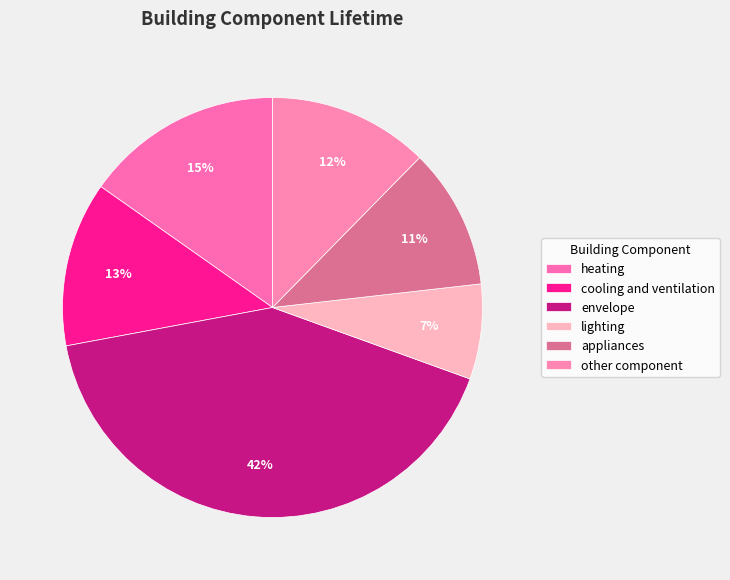

Is there a majority slice in this chart?

No